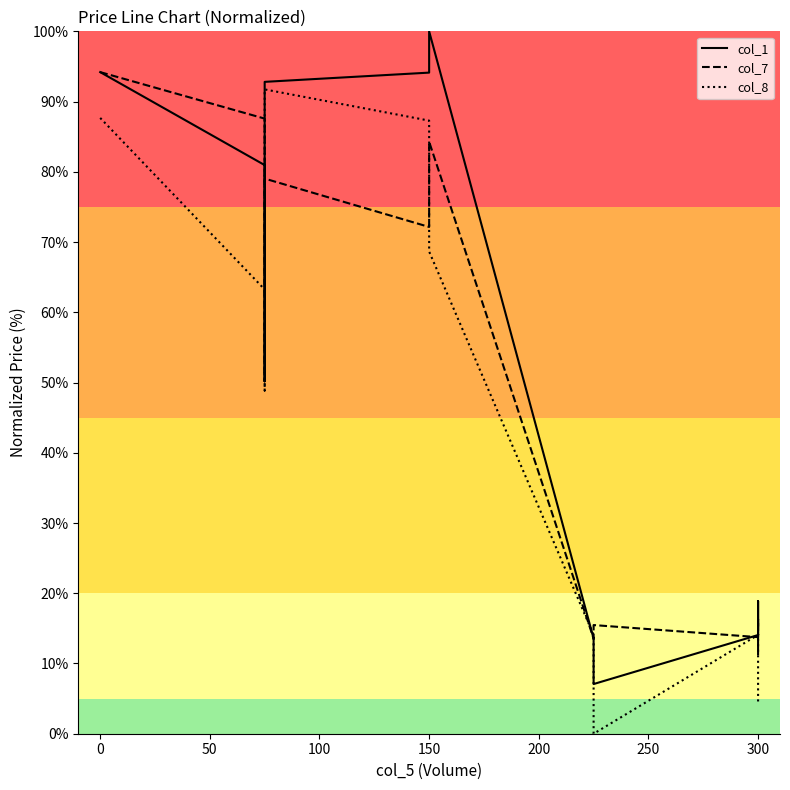

The value of col_1 at 100 is 92.8. True or false?

True